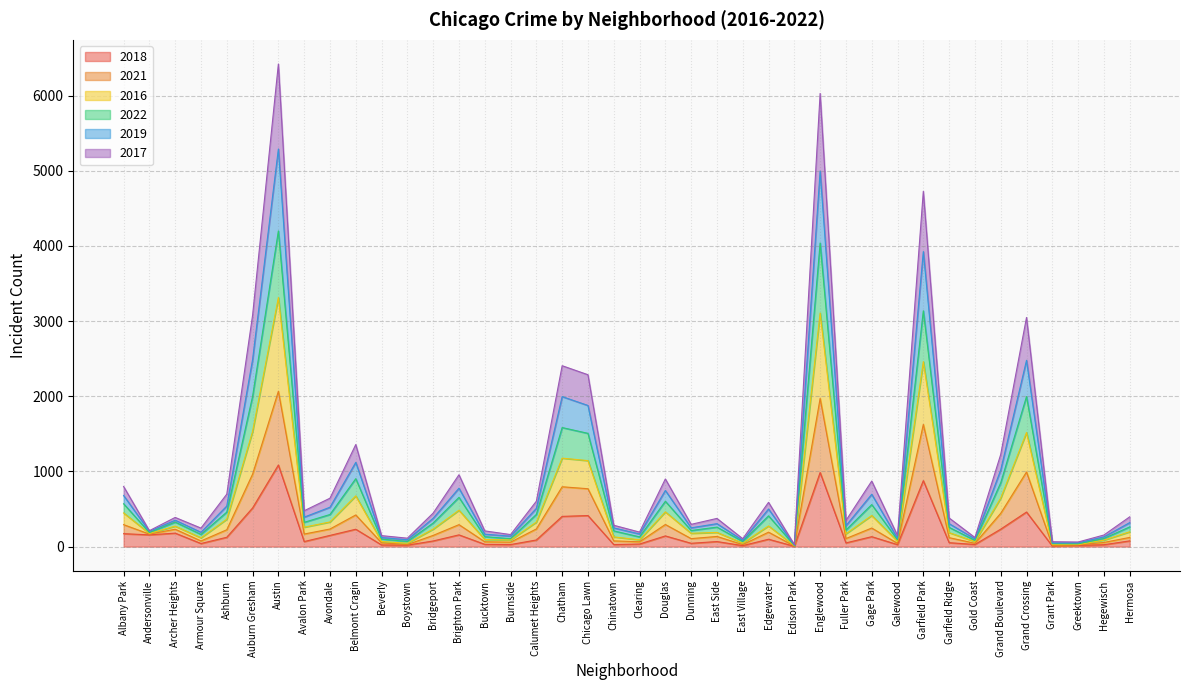

What is the difference between the highest and lowest values at Edgewater?

491